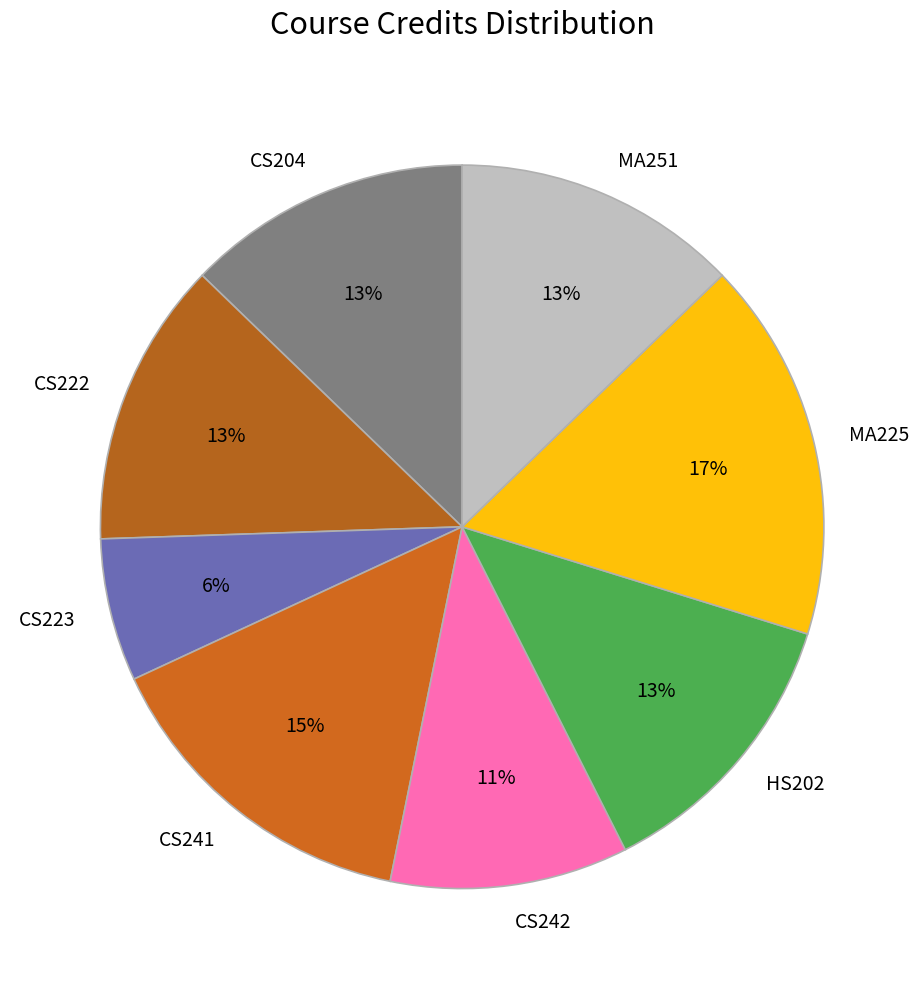

To the nearest percent, what is the difference between the MA225 and CS242 slice percentages?

6%